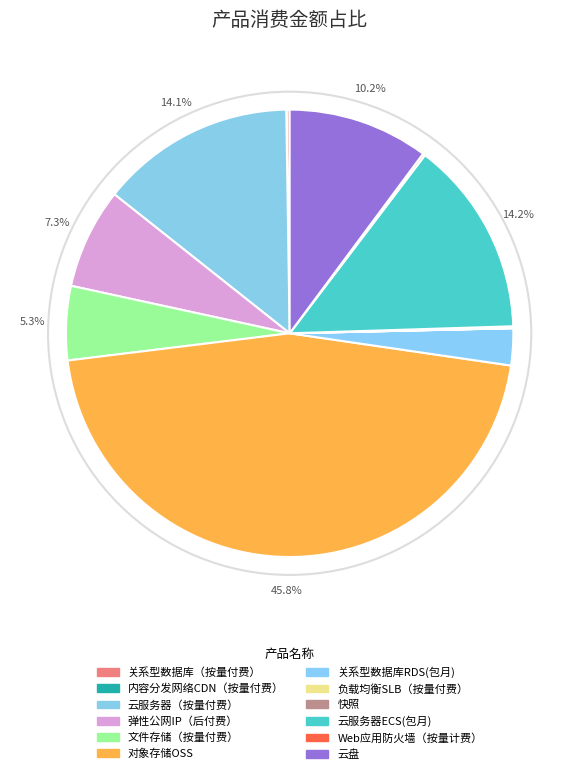

Does 快照 account for over 50% of the chart?

No